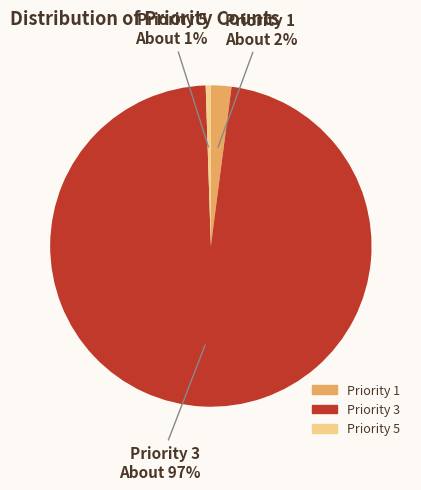

To the nearest percent, what is the average slice percentage?

33%